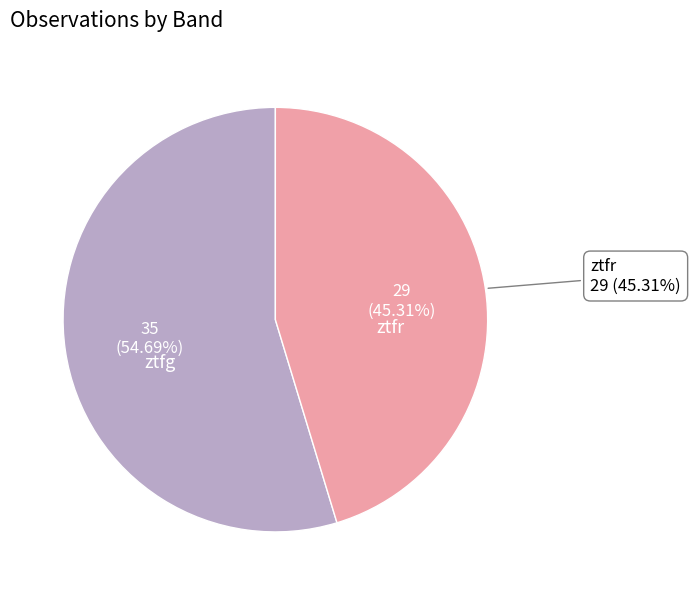

To the nearest percent, what percentage of the pie is ztfr?

45%